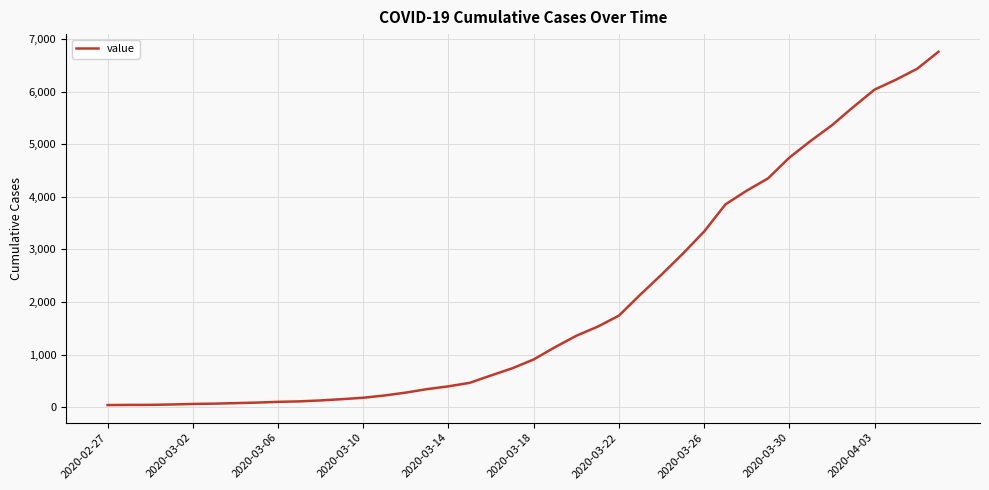

Does the chart display data point markers on the line(s)?

No